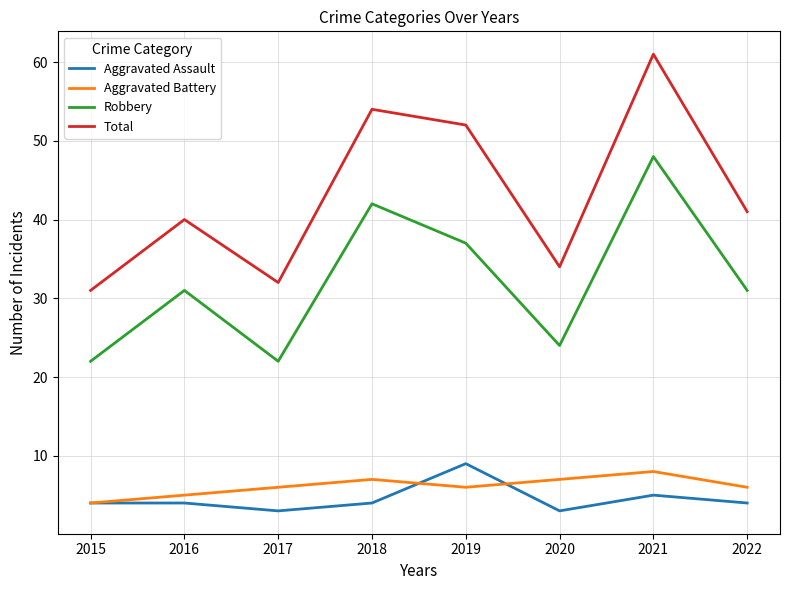

The Aggravated Assault series shows 4 at 2016. True or false?

True